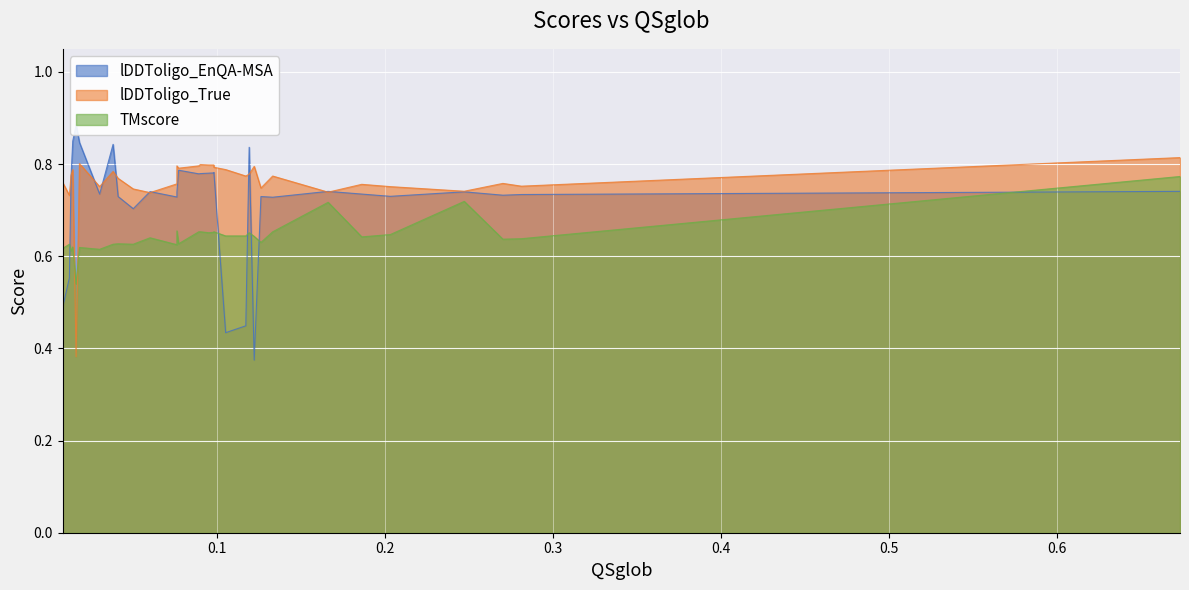

Count the number of data series in this chart.

3